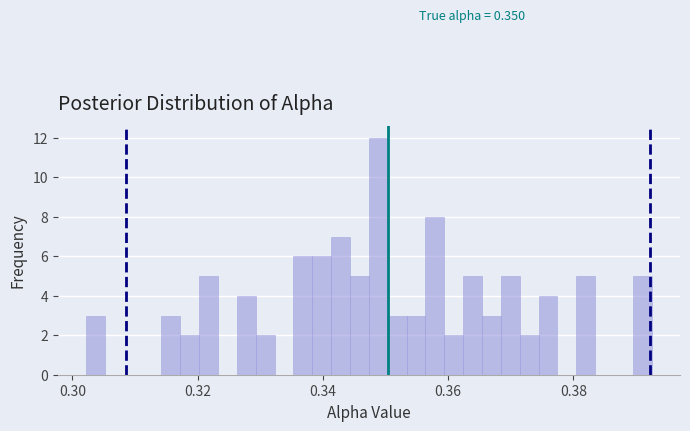

Around what value on the x-axis is the tallest bar? Give the approximate position of its centre, as read against the axis.

0.348